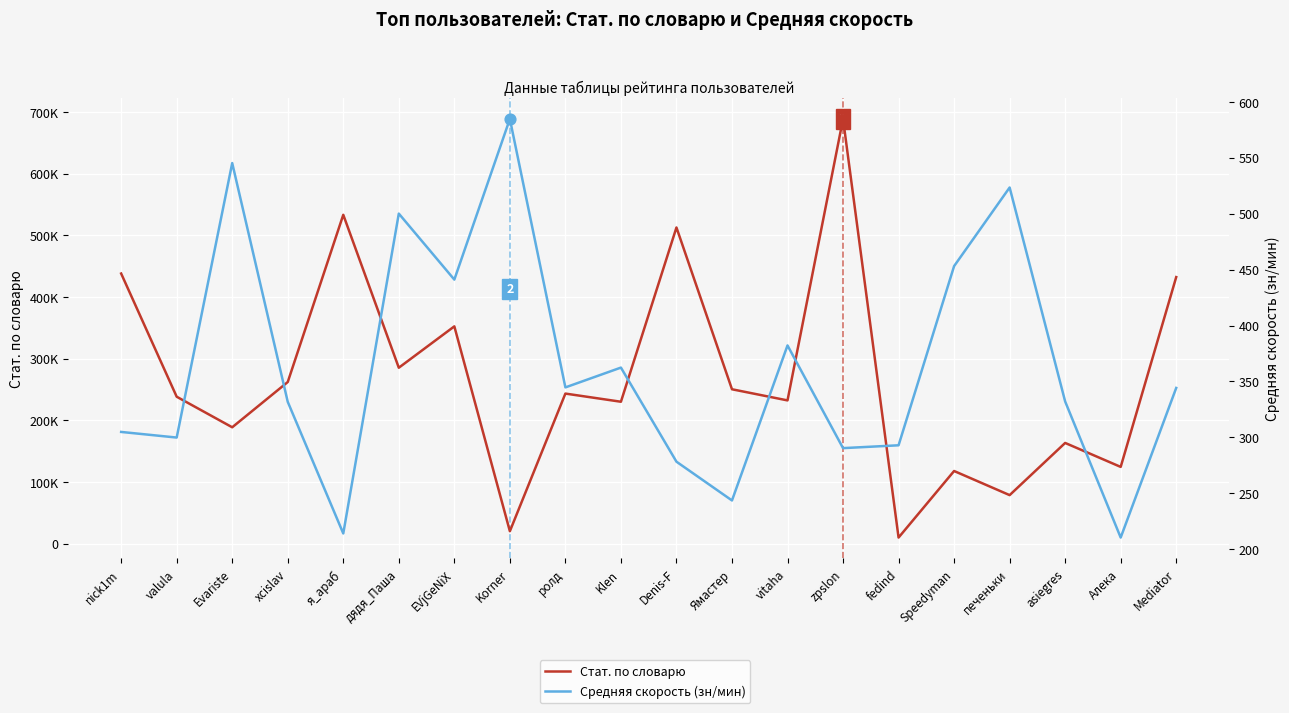

Is the value of Стат. по словарю at vitaha greater than the value of Средняя скорость (зн/мин) at дядя_Паша?

Yes